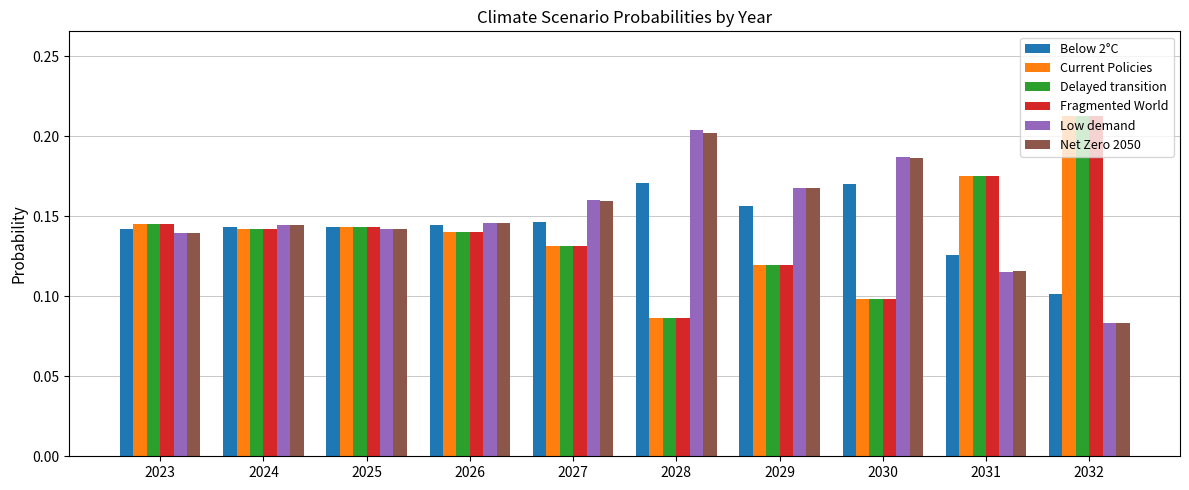

Which series has the largest range (max minus min)?

Fragmented World